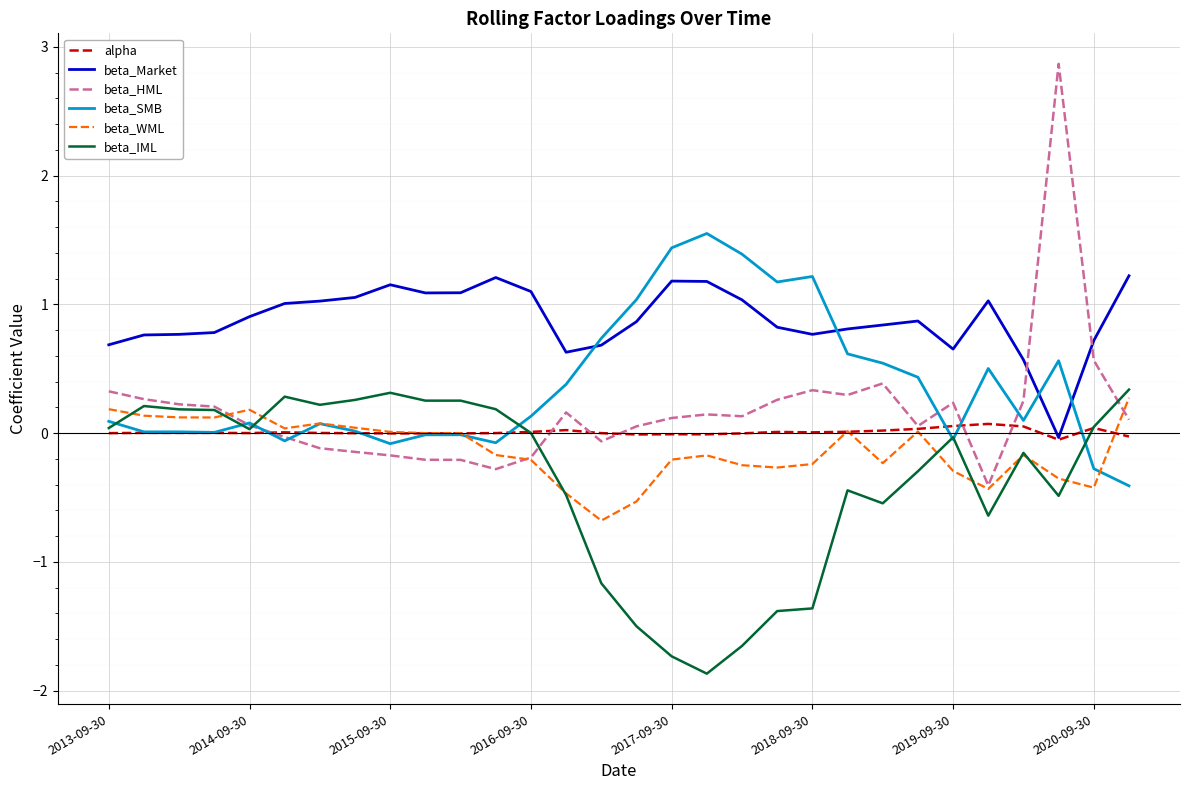

Which series has the widest spread of values?

beta_HML